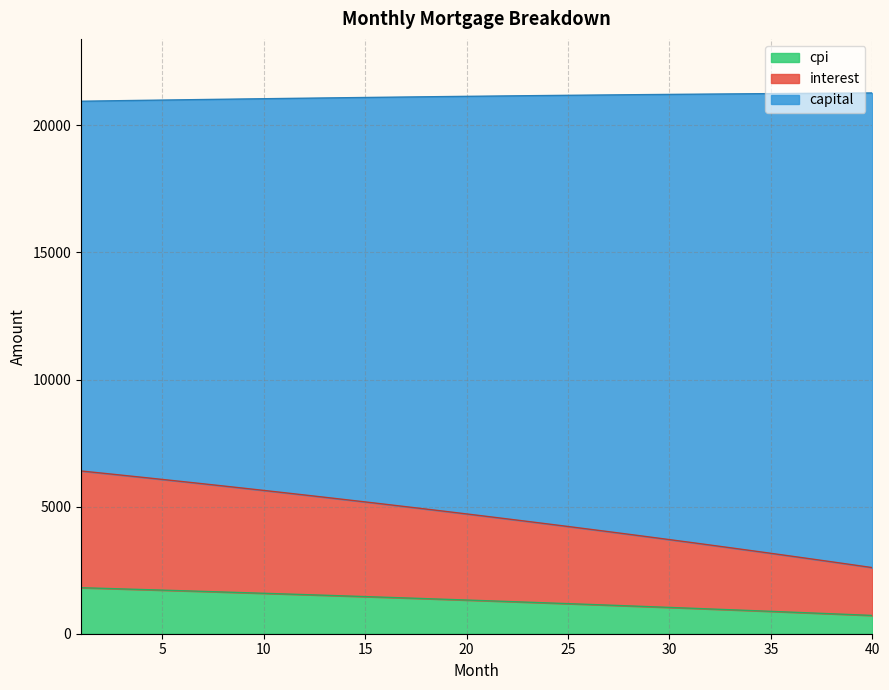

True or false: cpi and capital intersect in this chart.

False